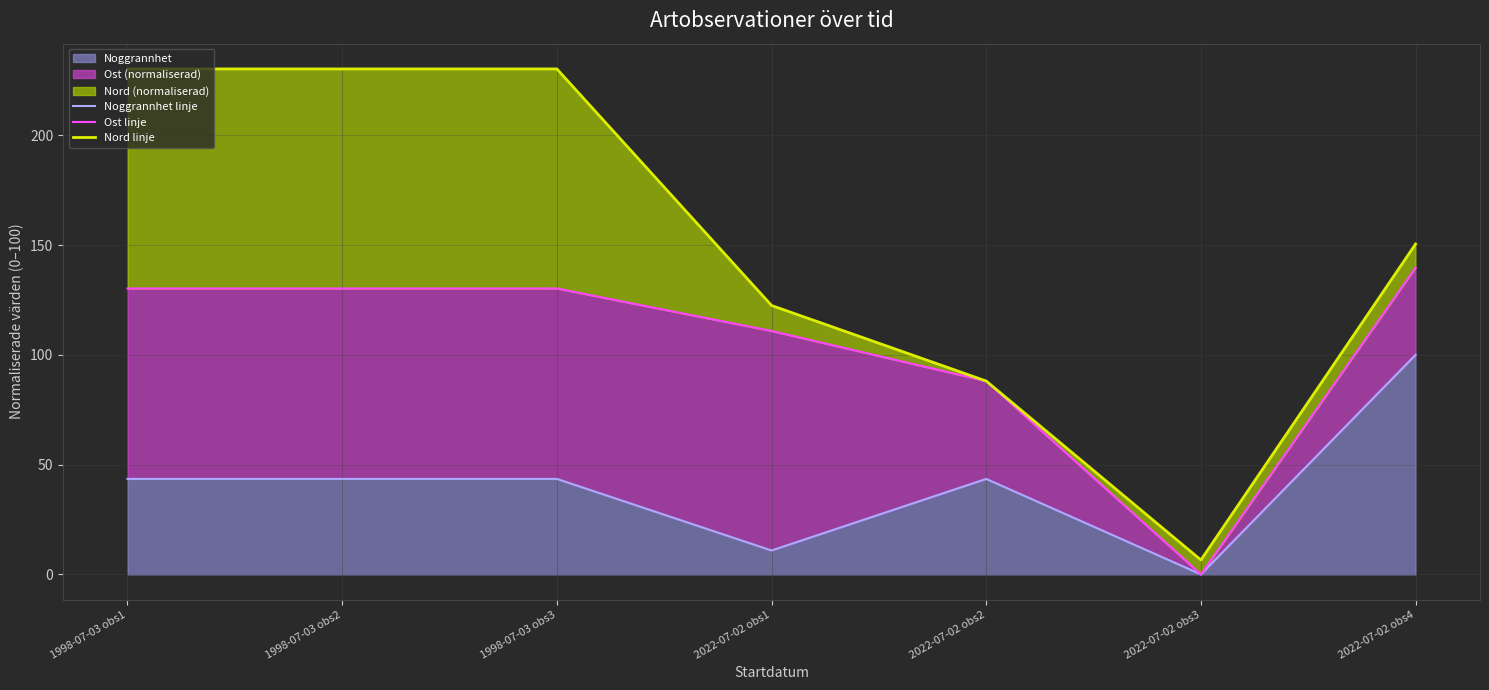

Is it true that Nord linje equals 88.1 at 2022-07-02 obs2?

True